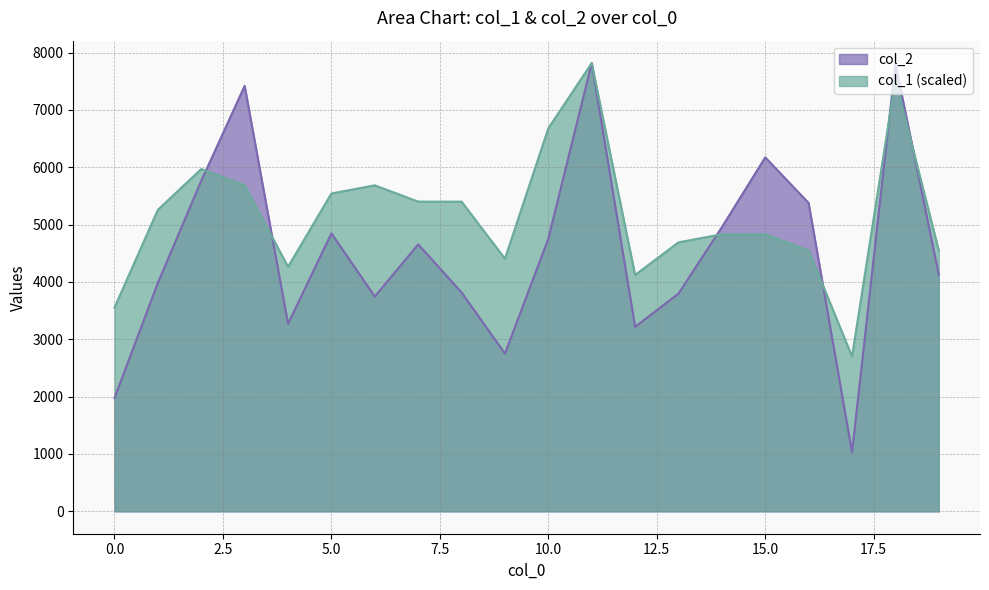

At which category does the chart reach its peak across all series?

11